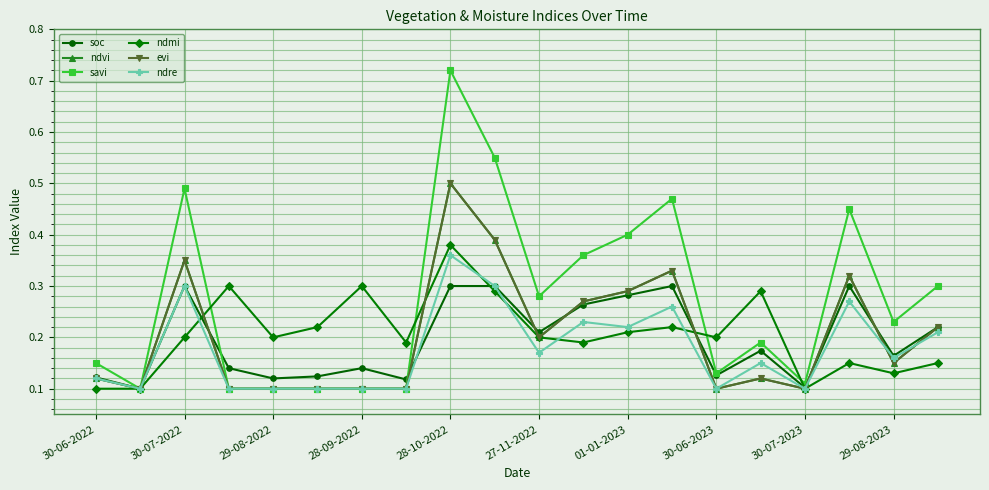

Reading left to right, what are all the values shown in this chart?

soc: 0.1	0.1	0.3	0.1	0.1	0.1	0.1	0.1	0.3	0.3	0.2	0.3	0.3	0.3	0.1	0.2	0.1	0.3	0.2	0.2
ndvi: 0.1	0.1	0.3	0.1	0.1	0.1	0.1	0.1	0.5	0.4	0.2	0.3	0.3	0.3	0.1	0.1	0.1	0.3	0.1	0.2
savi: 0.1	0.1	0.5	0.1	0.1	0.1	0.1	0.1	0.7	0.6	0.3	0.4	0.4	0.5	0.1	0.2	0.1	0.5	0.2	0.3
ndmi: 0.1	0.1	0.2	0.3	0.2	0.2	0.3	0.2	0.4	0.3	0.2	0.2	0.2	0.2	0.2	0.3	0.1	0.1	0.1	0.1
evi: 0.1	0.1	0.3	0.1	0.1	0.1	0.1	0.1	0.5	0.4	0.2	0.3	0.3	0.3	0.1	0.1	0.1	0.3	0.1	0.2
ndre: 0.1	0.1	0.3	0.1	0.1	0.1	0.1	0.1	0.4	0.3	0.2	0.2	0.2	0.3	0.1	0.1	0.1	0.3	0.2	0.2